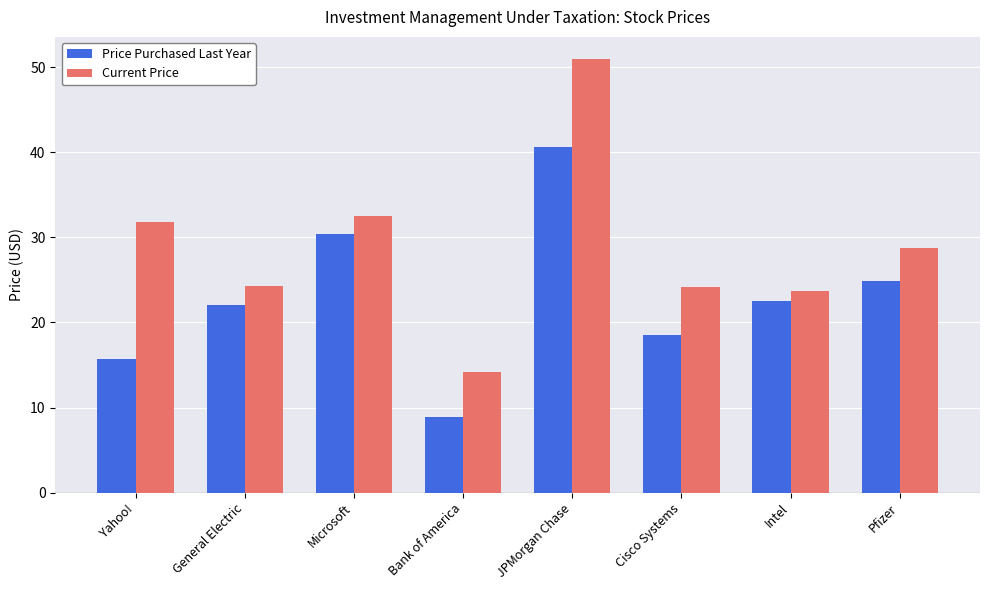

What is the total value across all series at General Electric?

46.4